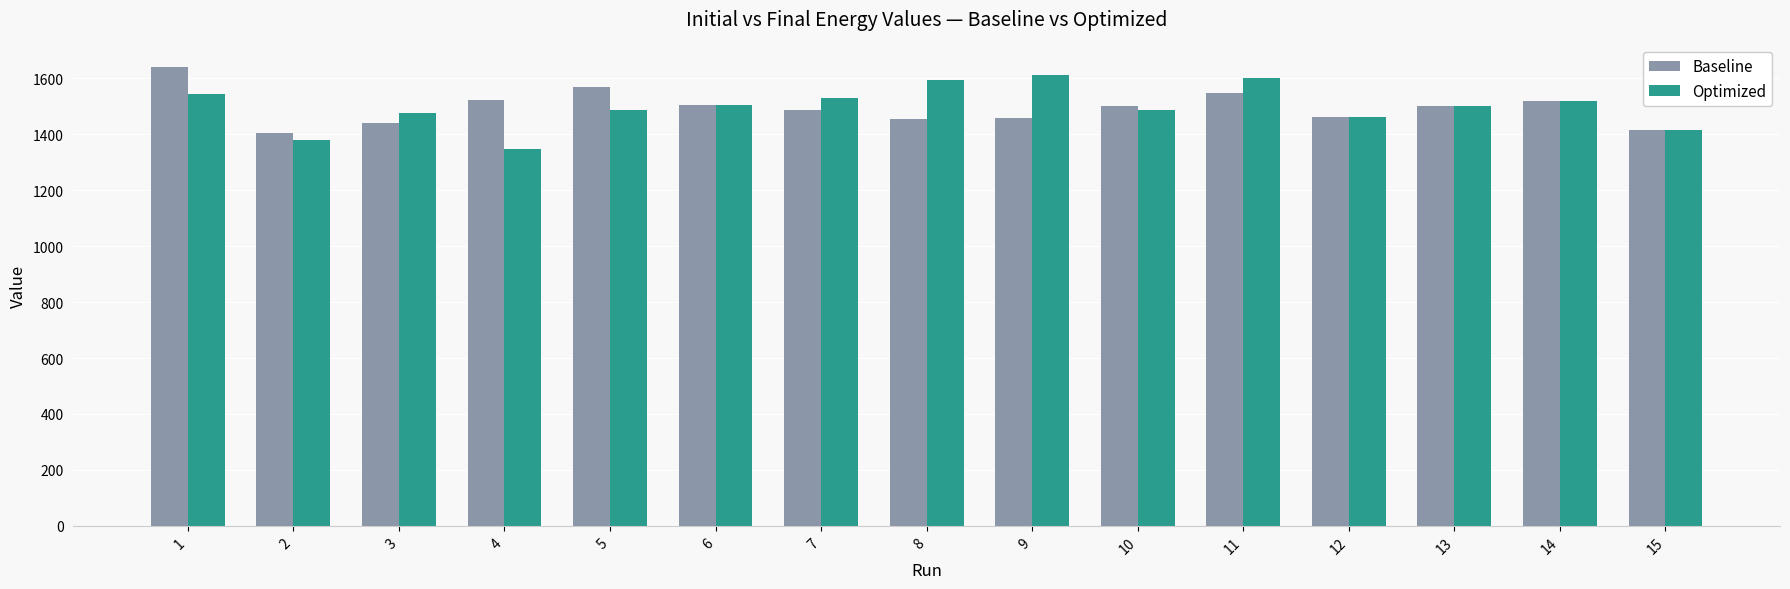

How many groups of bars are there?

15